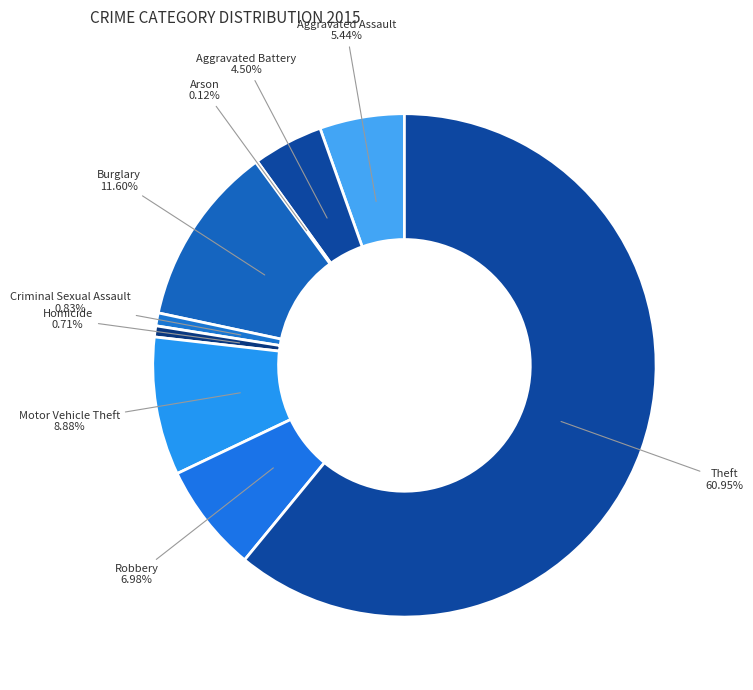

Do Aggravated Assault and Aggravated Battery together represent more than half of the pie?

No